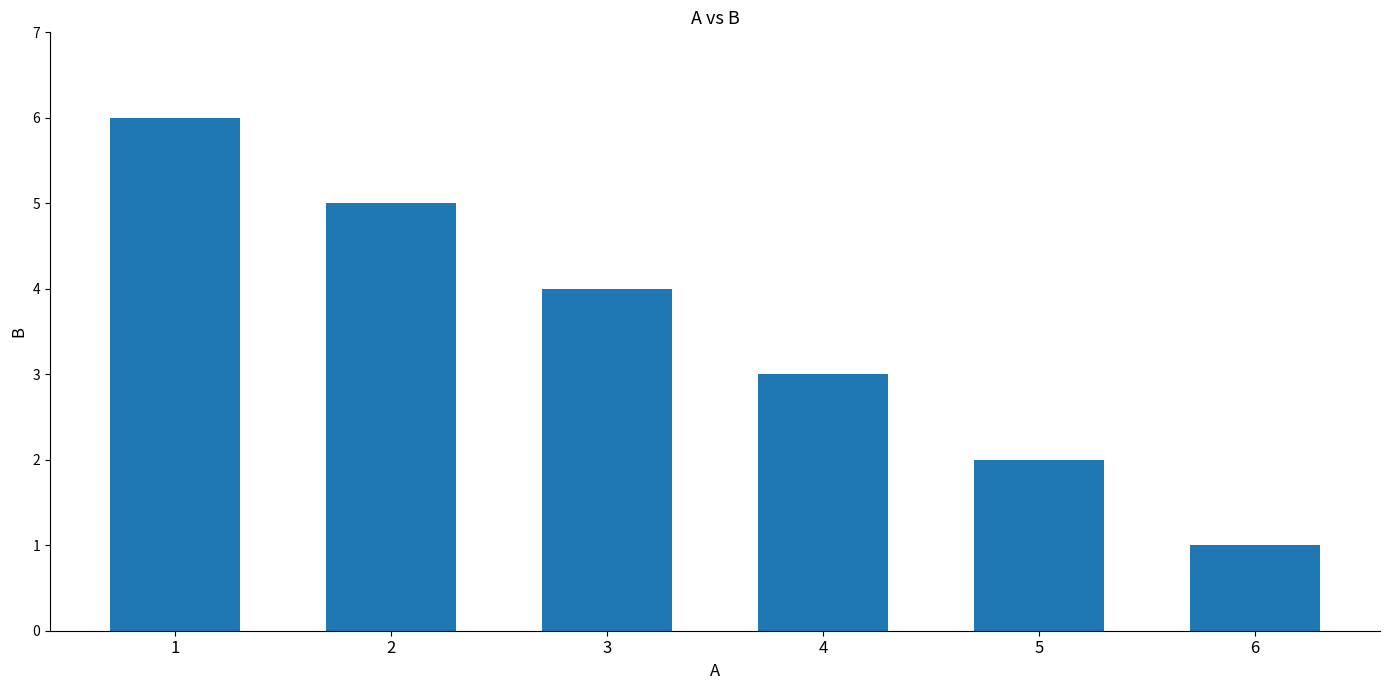

What is the sum of all values?

21